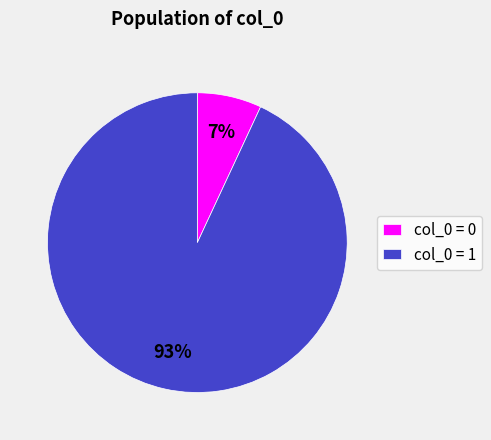

How many slices are in this pie chart?

2